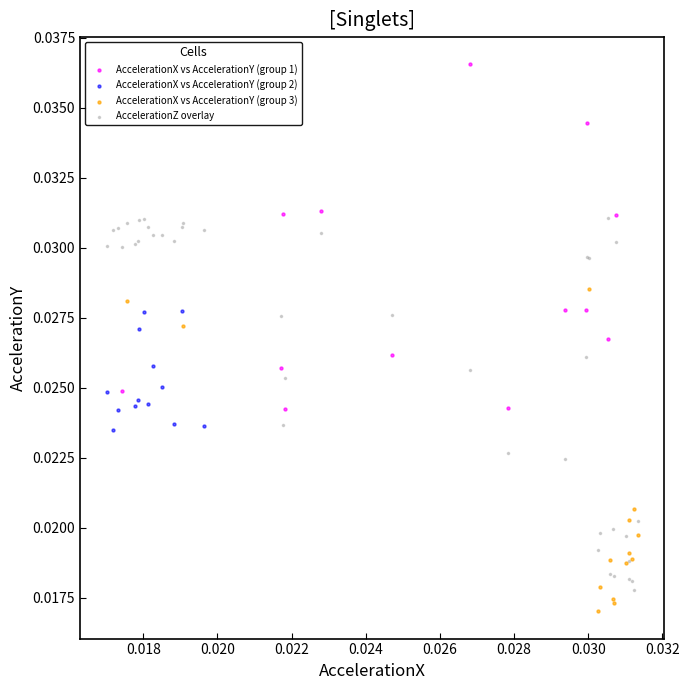

Which series has the widest spread of Y values?

AccelerationZ overlay